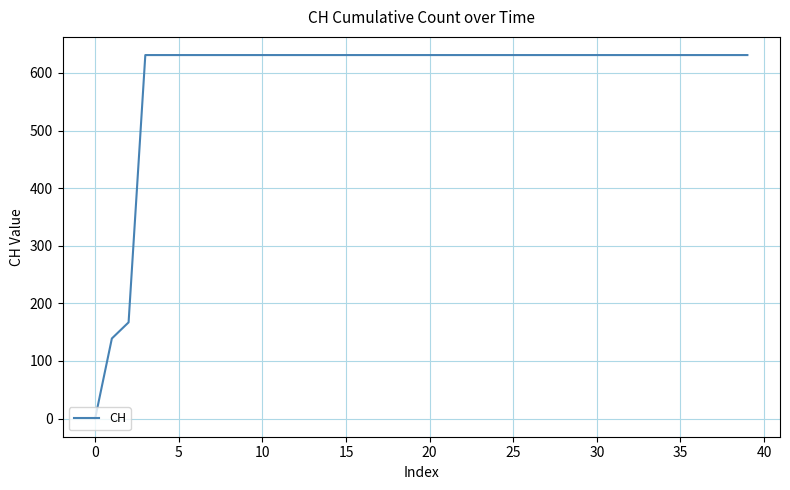

What is the greatest value displayed?

631